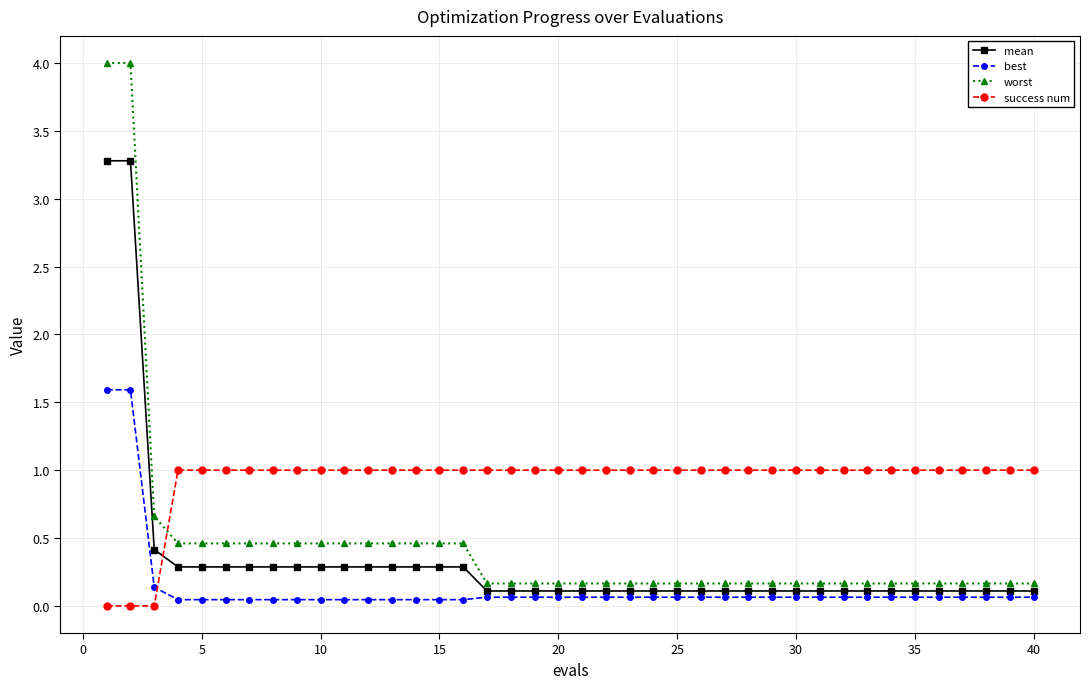

Which series has the widest spread of values?

worst